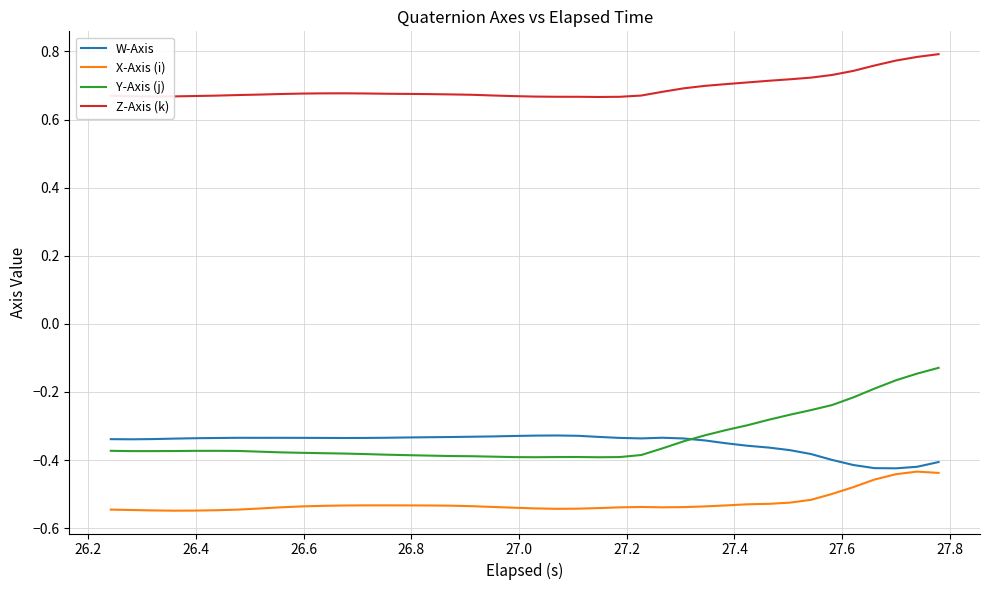

What is the difference between the second highest and minimum values in the X-Axis (i) series?

0.1